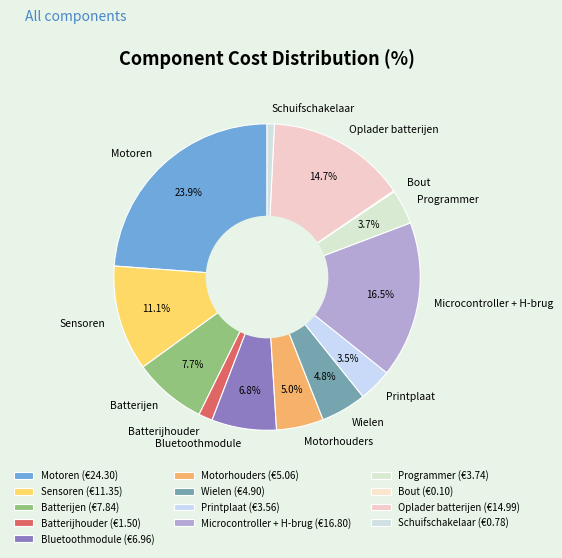

Approximately how many times larger is the value at Motoren compared to Batterijen?

3.1